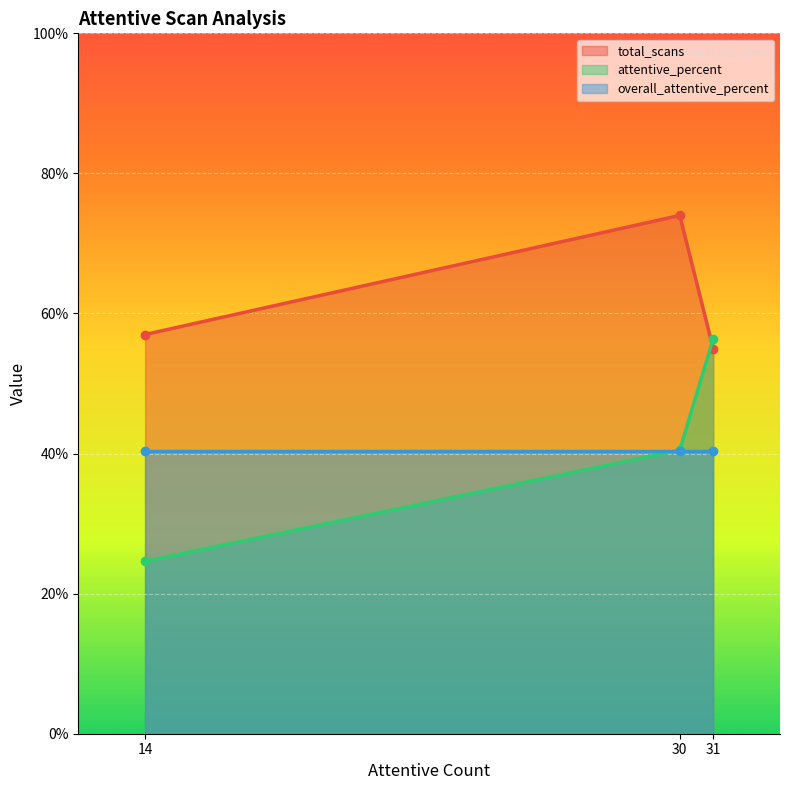

Is it true that attentive_percent equals 40.5 at 30?

True